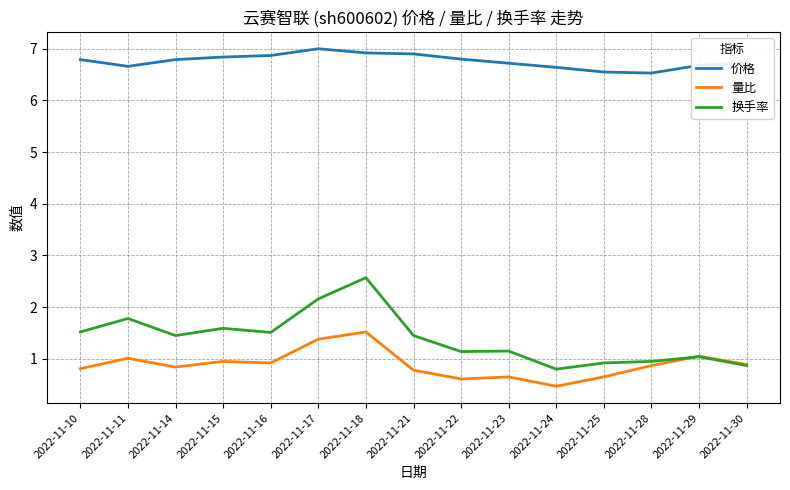

At which category is the sum across all series the highest?

2022-11-18